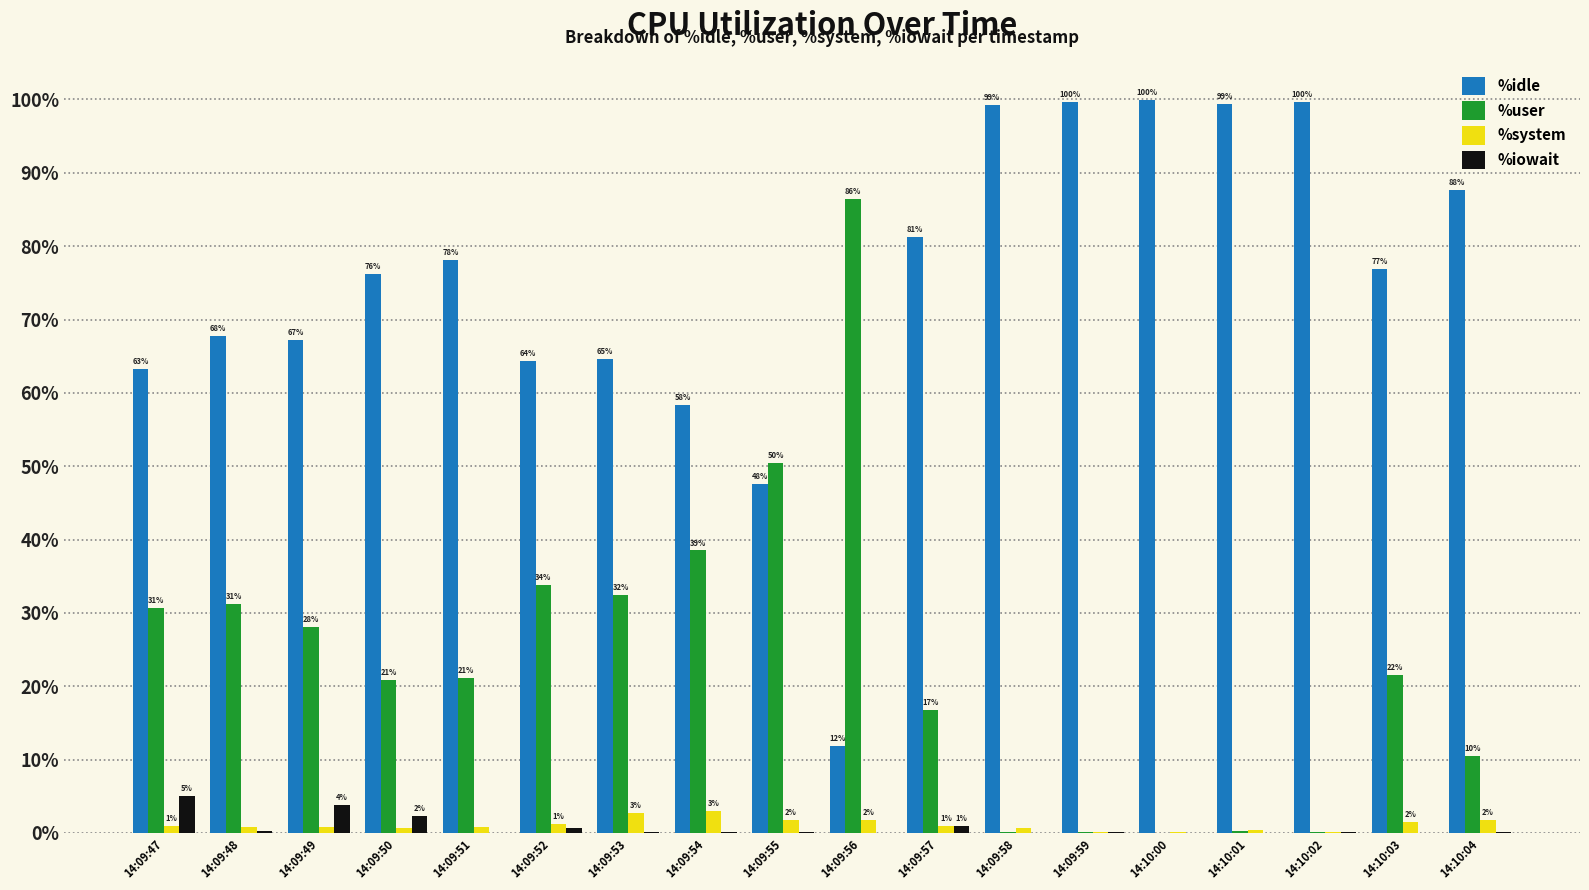

Which category has the highest value in the %user series?

14:09:56